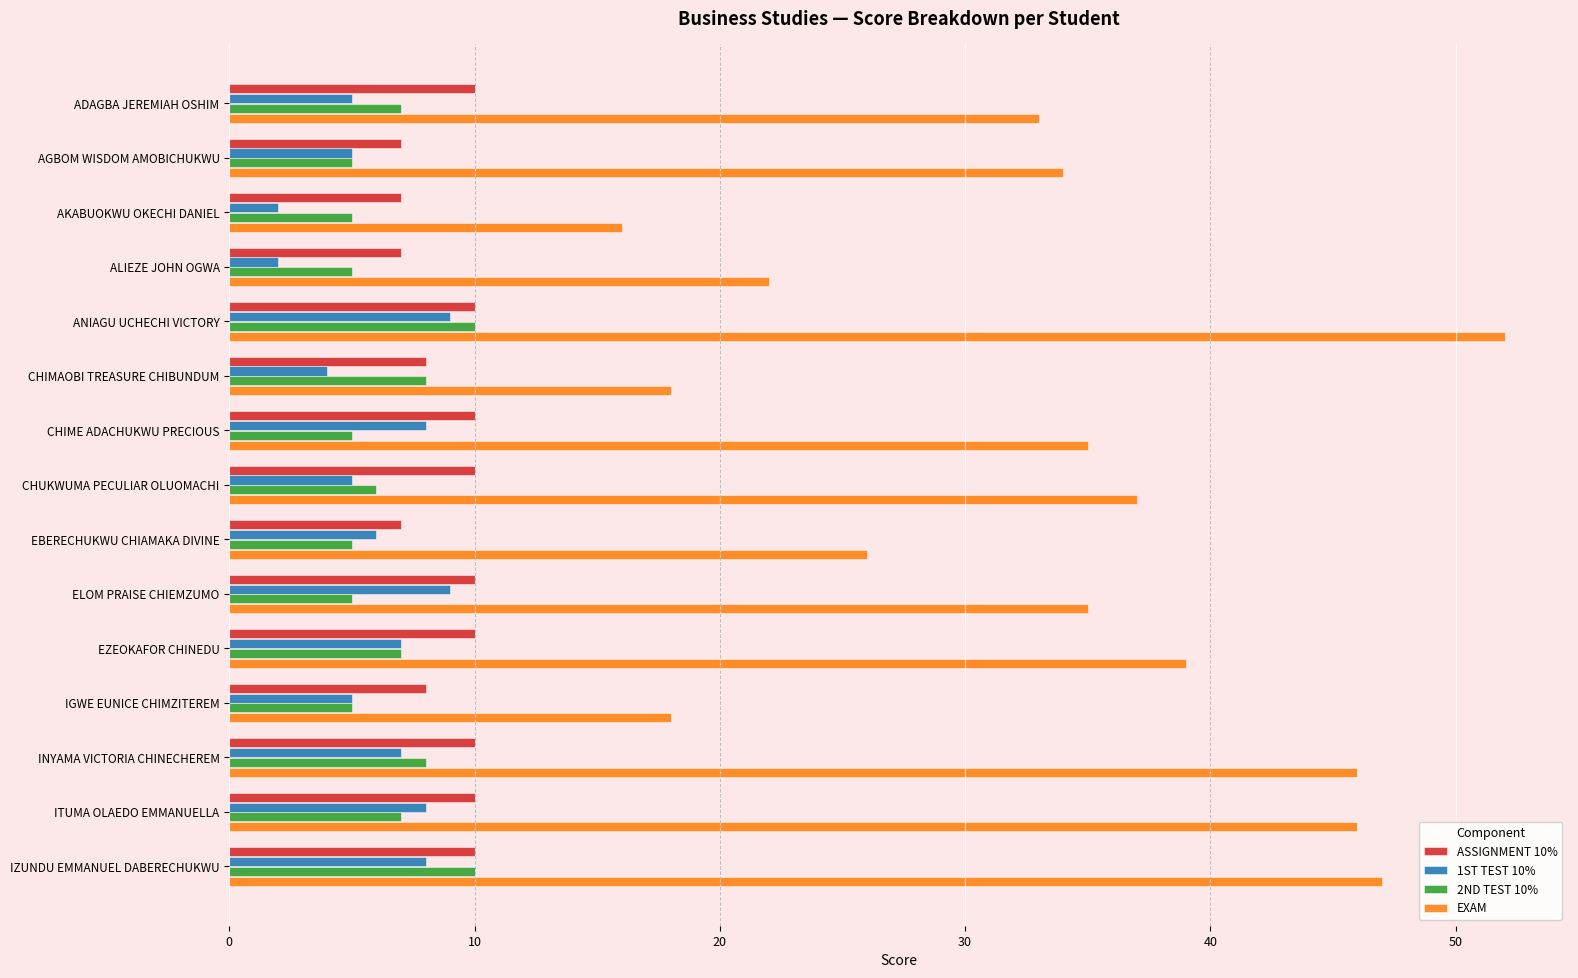

What is the maximum value for EXAM?

52